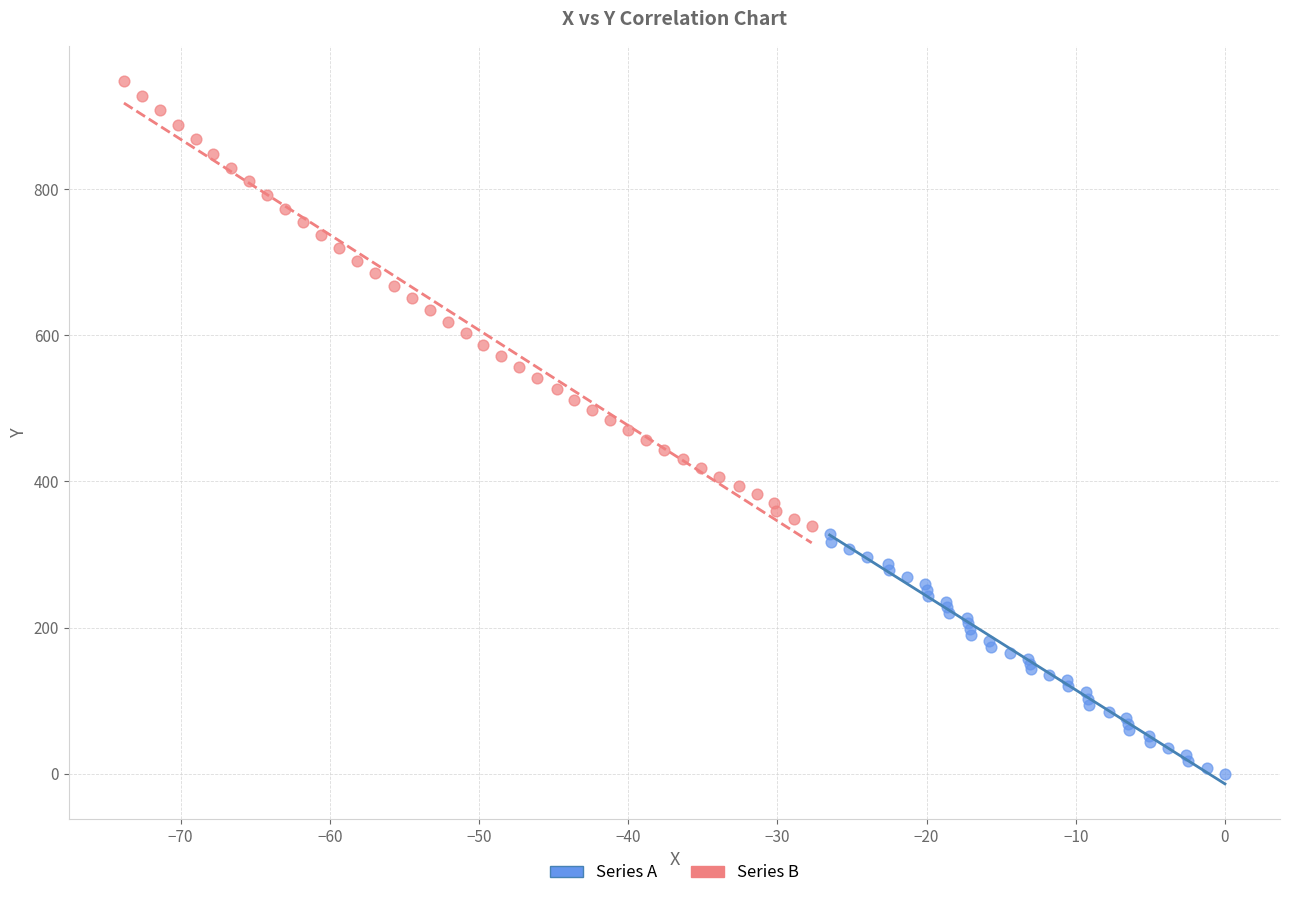

Which series contains the lowest Y value?

Series A